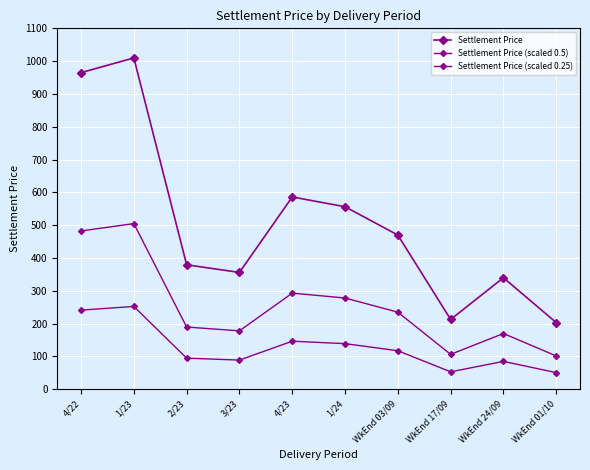

What is the value of the Settlement Price (scaled 0.25) point at the 7th from the left?

117.5